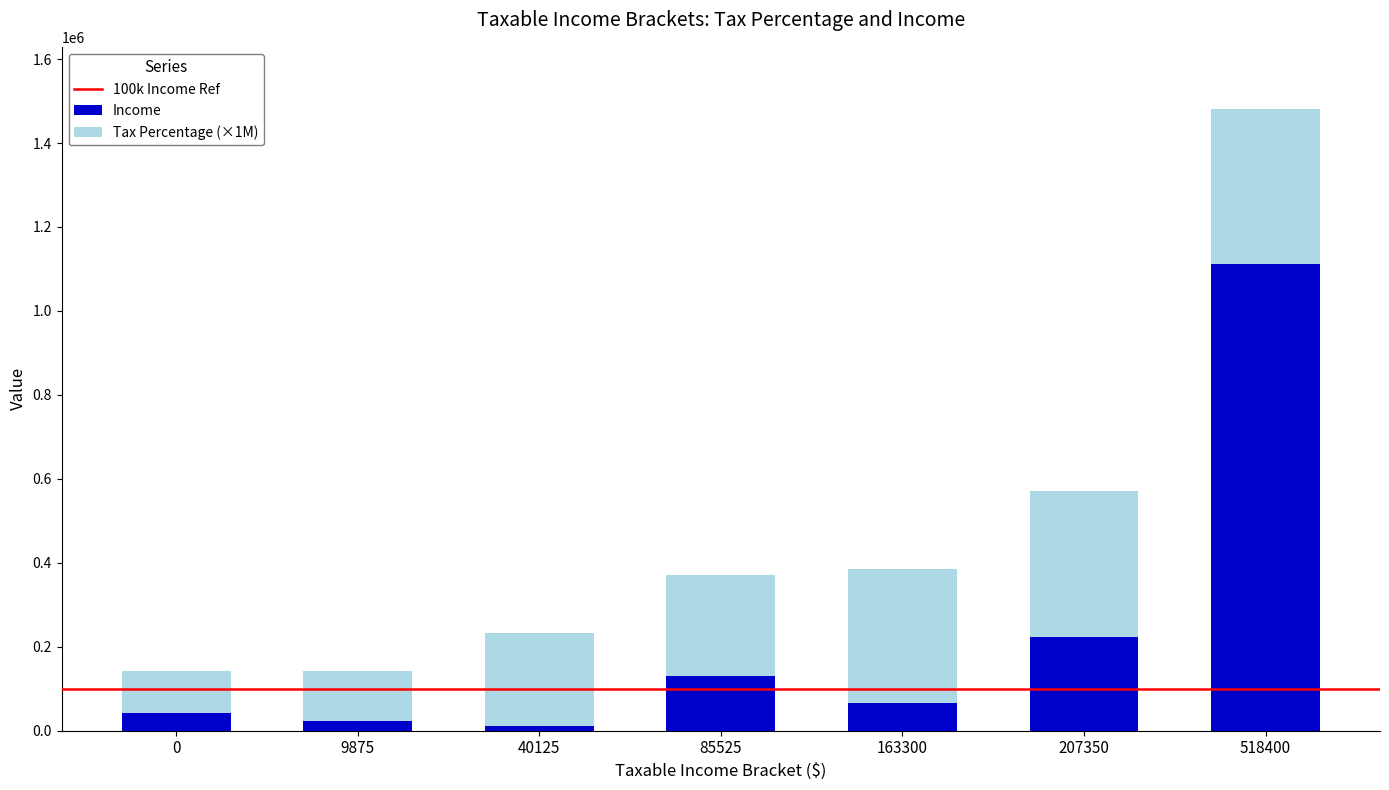

Reading left to right, what are the values for Income?

0=43000	9875=23000	40125=12000	85525=130000	163300=65000	207350=222000	518400=1111111